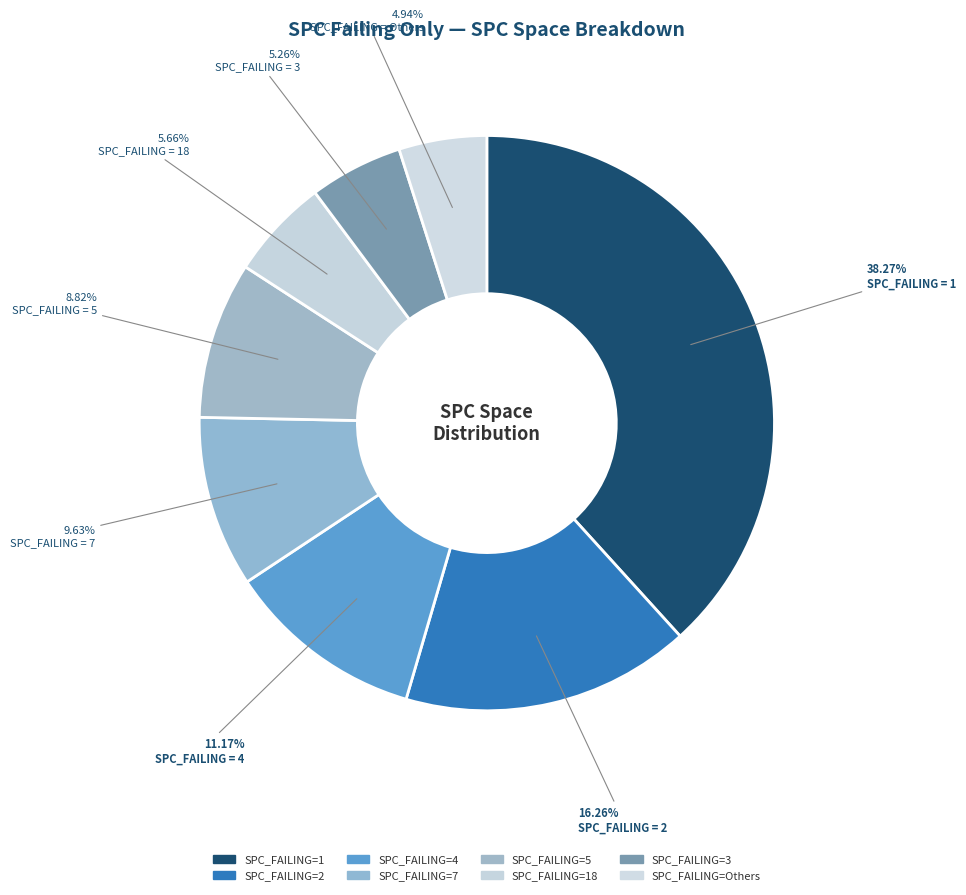

How many segments does this pie chart have?

8